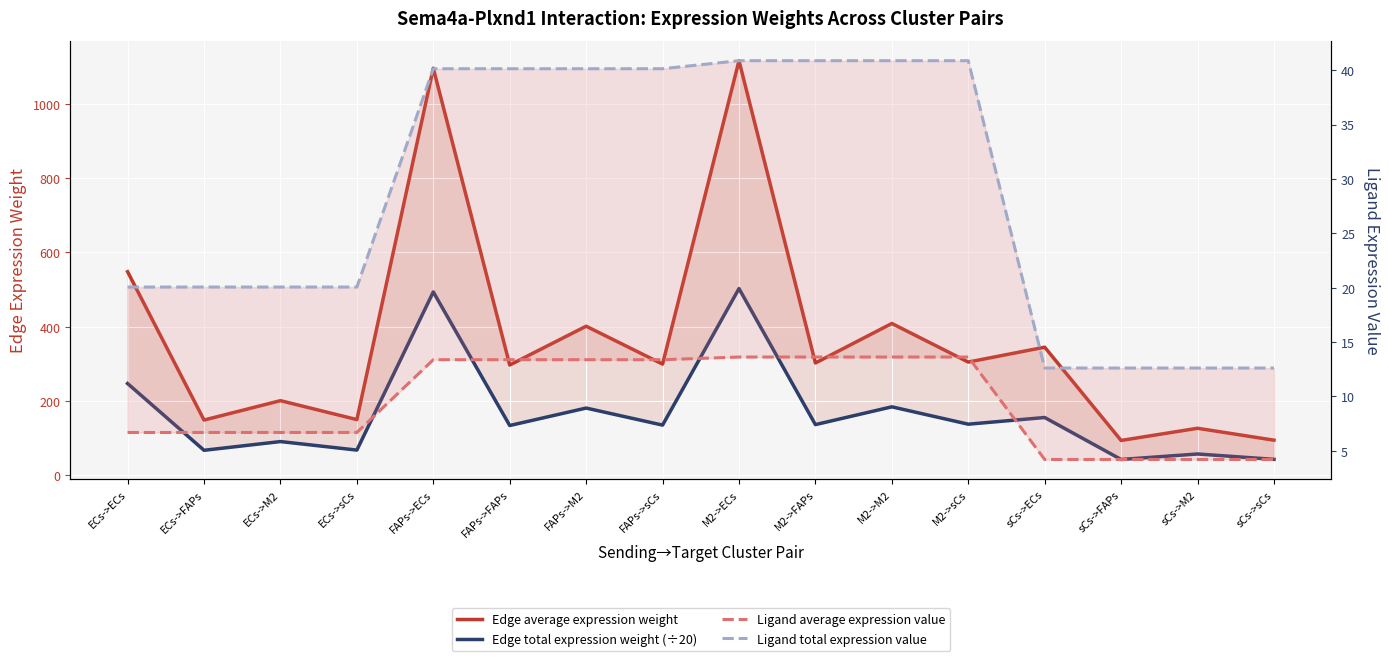

At which label is Edge average expression weight closest to 605?

ECs->ECs